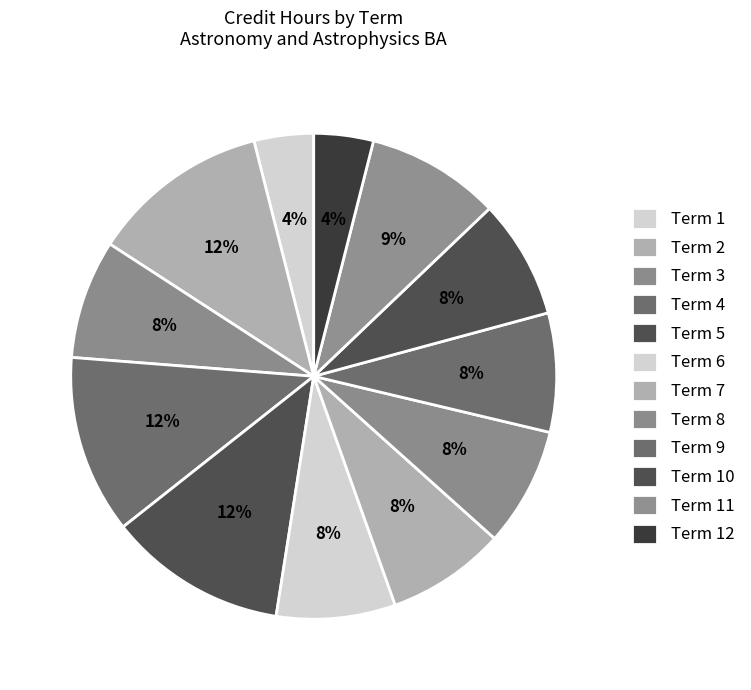

What is the ratio of the value at Term 5 to the value at Term 3?

1.5